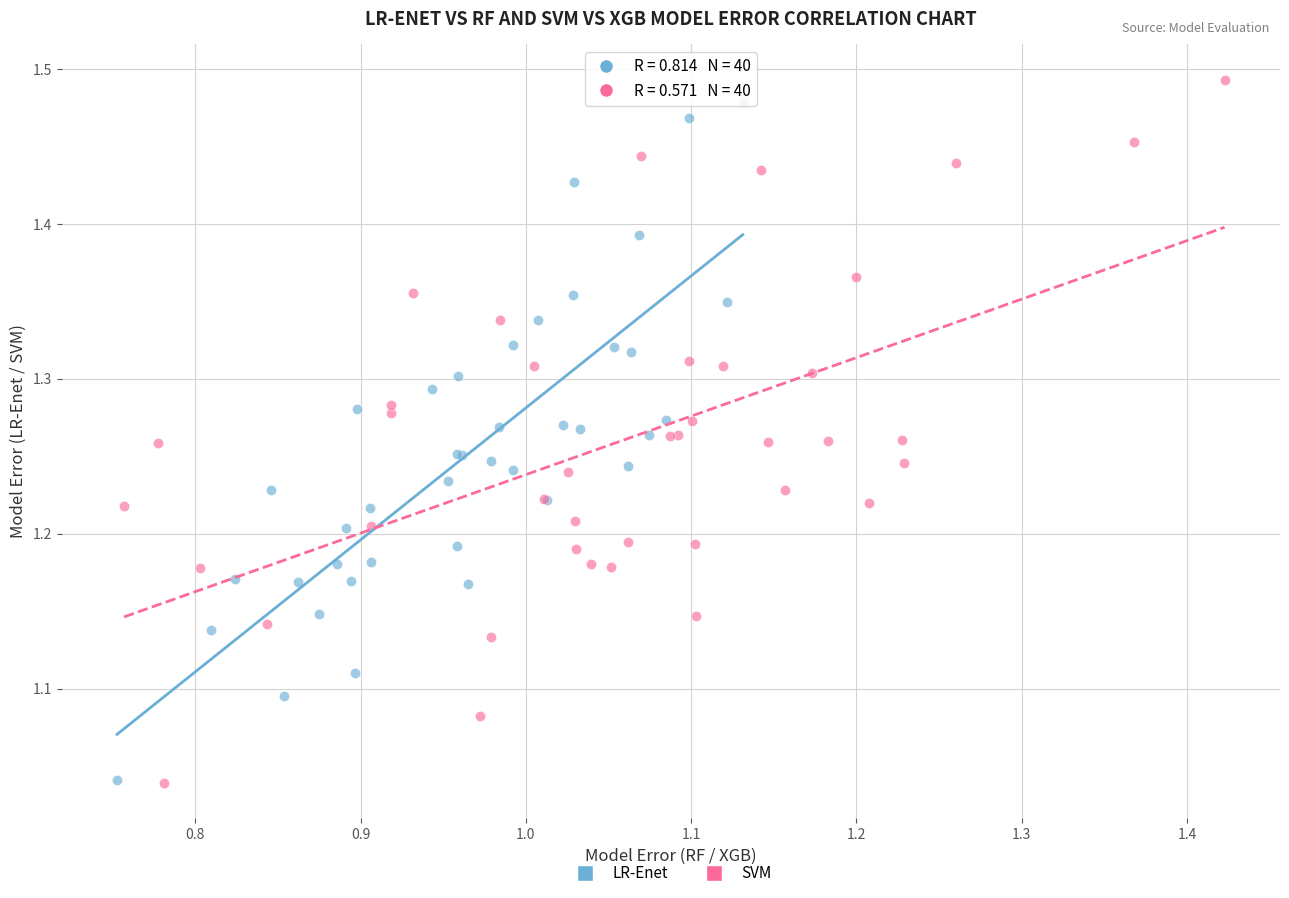

Which series has the largest Y range (max minus min)?

SVM